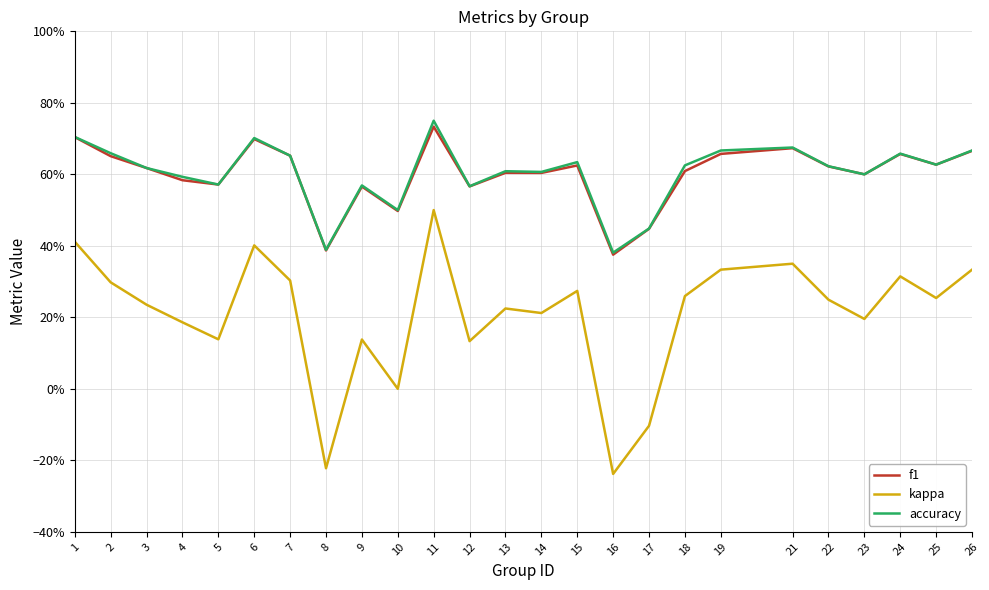

Reading left to right, transcribe all the data shown in this chart.

f1: 1=0.7	2=0.7	3=0.6	4=0.6	5=0.6	6=0.7	7=0.7	8=0.4	9=0.6	10=0.5	11=0.7	12=0.6	13=0.6	14=0.6	15=0.6	16=0.4	17=0.4	18=0.6	19=0.7	21=0.7	22=0.6	23=0.6	24=0.7	25=0.6	26=0.7
kappa: 1=0.4	2=0.3	3=0.2	4=0.2	5=0.1	6=0.4	7=0.3	8=-0.2	9=0.1	10=0.0	11=0.5	12=0.1	13=0.2	14=0.2	15=0.3	16=-0.2	17=-0.1	18=0.3	19=0.3	21=0.3	22=0.2	23=0.2	24=0.3	25=0.3	26=0.3
accuracy: 1=0.7	2=0.7	3=0.6	4=0.6	5=0.6	6=0.7	7=0.7	8=0.4	9=0.6	10=0.5	11=0.8	12=0.6	13=0.6	14=0.6	15=0.6	16=0.4	17=0.4	18=0.6	19=0.7	21=0.7	22=0.6	23=0.6	24=0.7	25=0.6	26=0.7